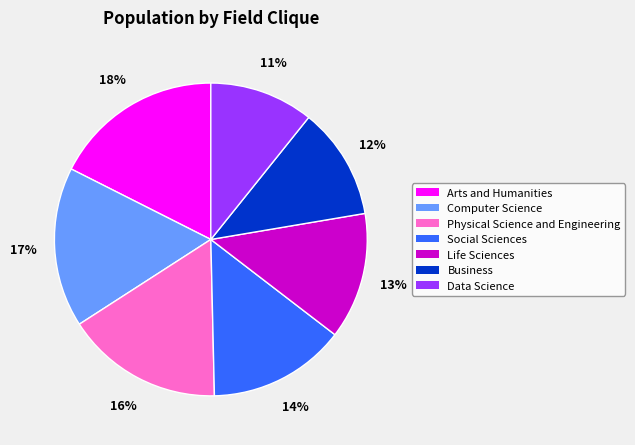

Which has a higher value, Social Sciences or Life Sciences?

Social Sciences